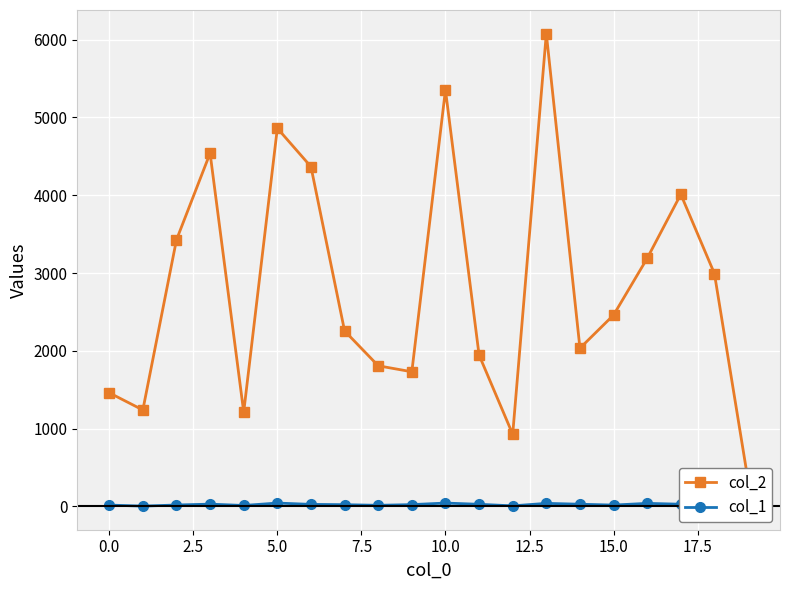

True or false: col_2 has more than 2 points higher than both neighbors.

True